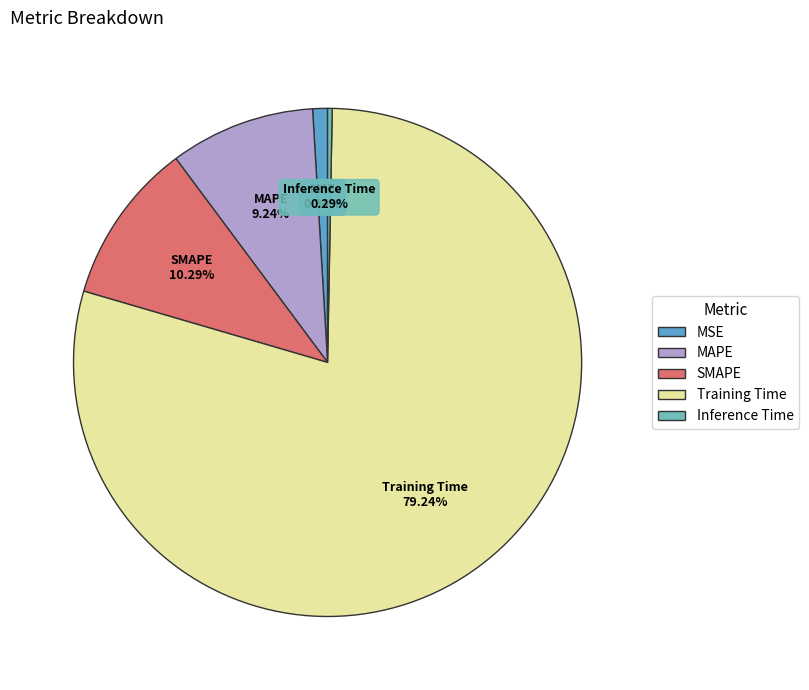

Between MAPE and Training Time, which is larger?

Training Time